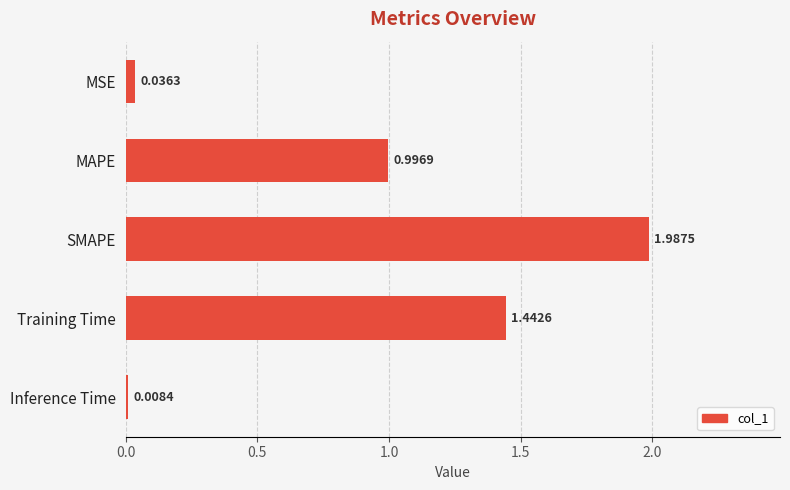

List the labels in order of value, largest first.

SMAPE, Training Time, MAPE, MSE, Inference Time